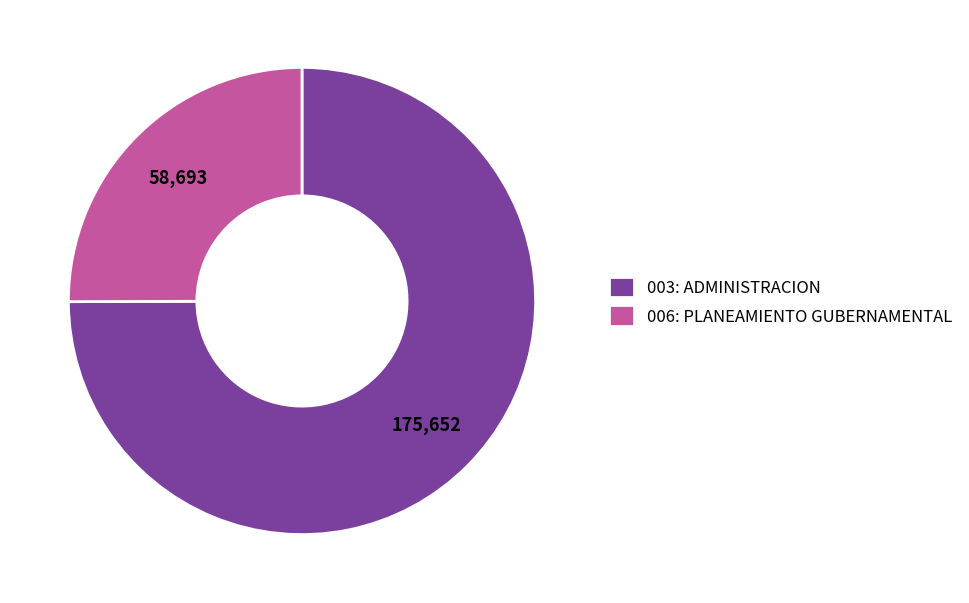

Combined, do 003: ADMINISTRACION and 006: PLANEAMIENTO GUBERNAMENTAL account for over 50%?

Yes